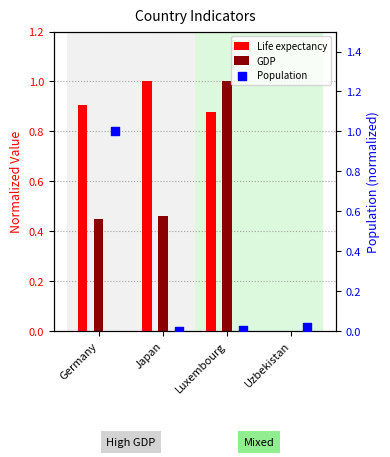

Which series contains the lowest Y value?

Life expectancy